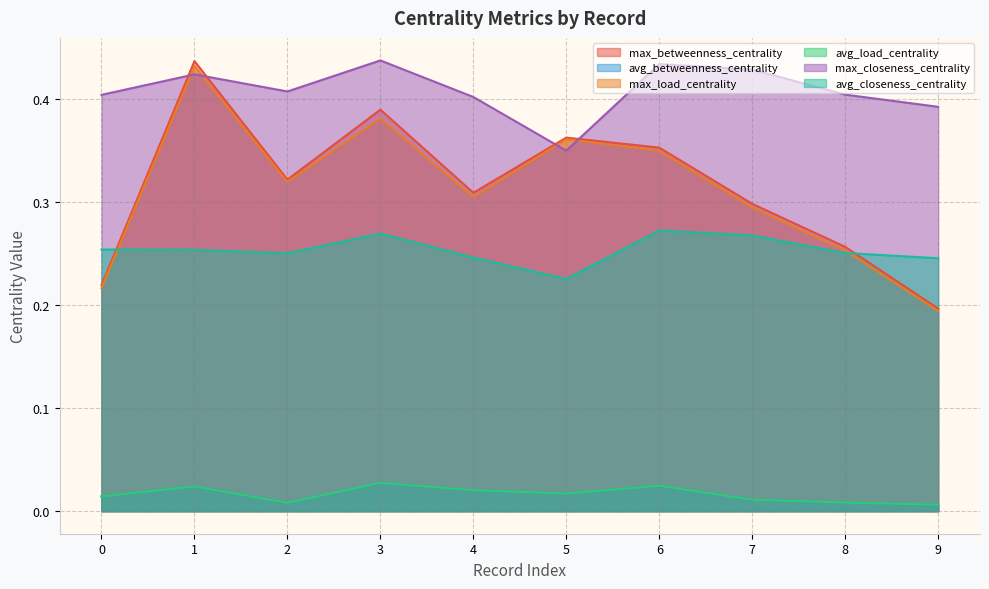

After their last crossing, which series has the higher values: avg_betweenness_centrality or avg_load_centrality?

avg_load_centrality